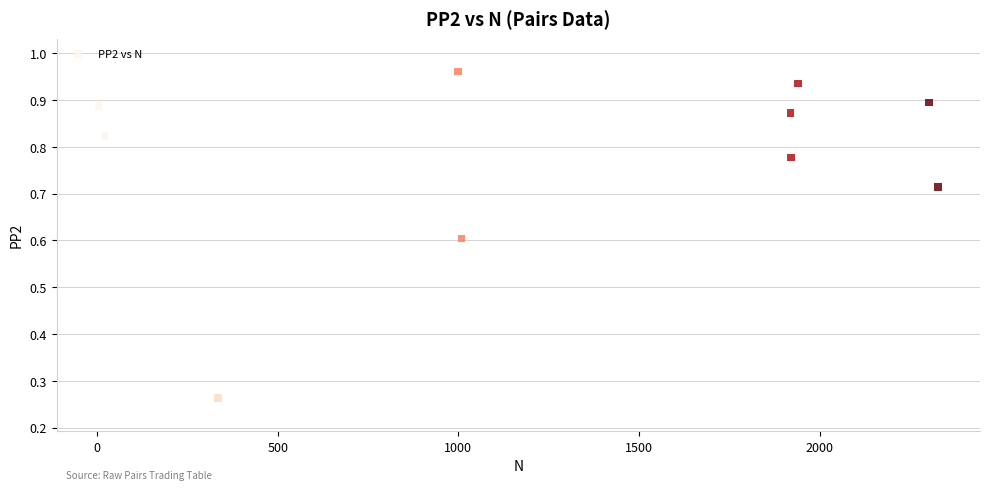

What is the average X value?

1278.0